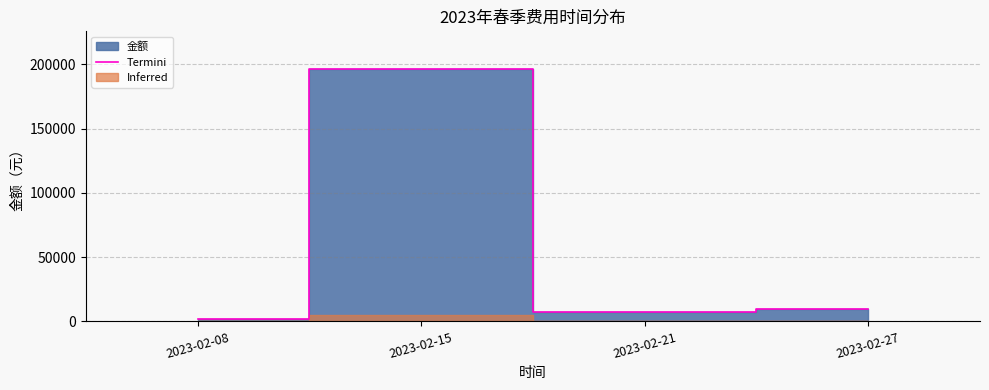

Rank the categories by value from highest to lowest.

2023-02-15, 2023-02-27, 2023-02-21, 2023-02-08